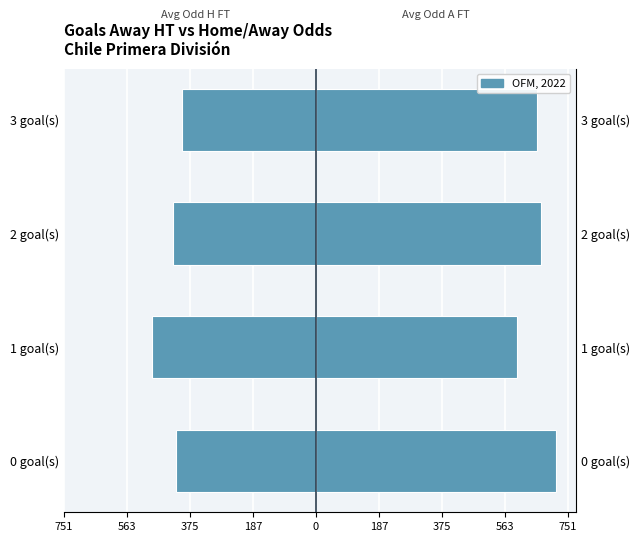

What is the sum of the Avg Odd_H_FT (×200) values at 1 goal(s) and 0 goal(s)?

-905.3